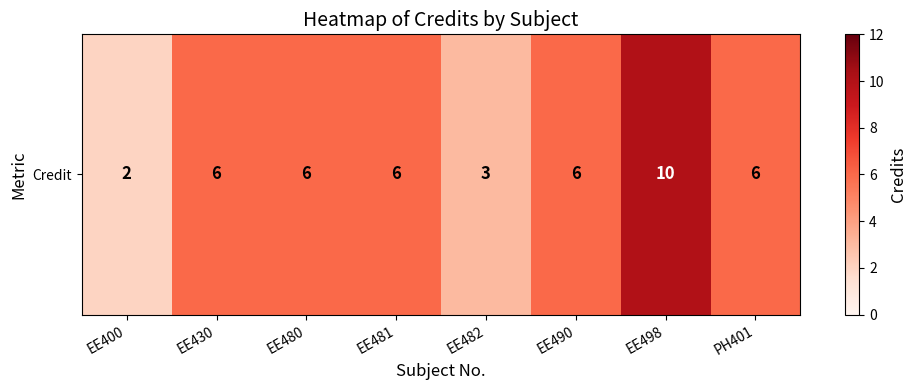

What is the smallest value displayed?

2